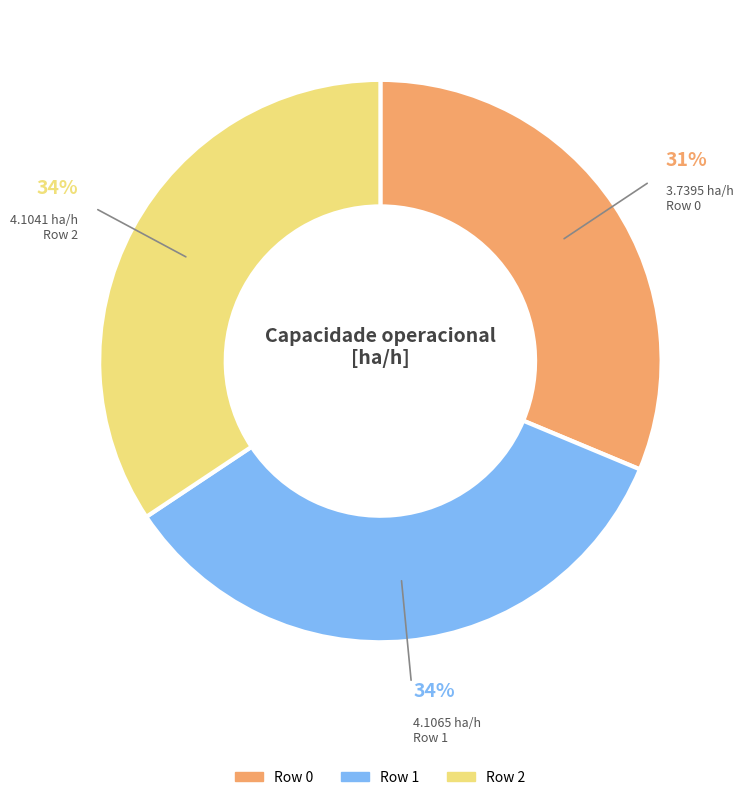

Which slice is the smallest?

Row 0